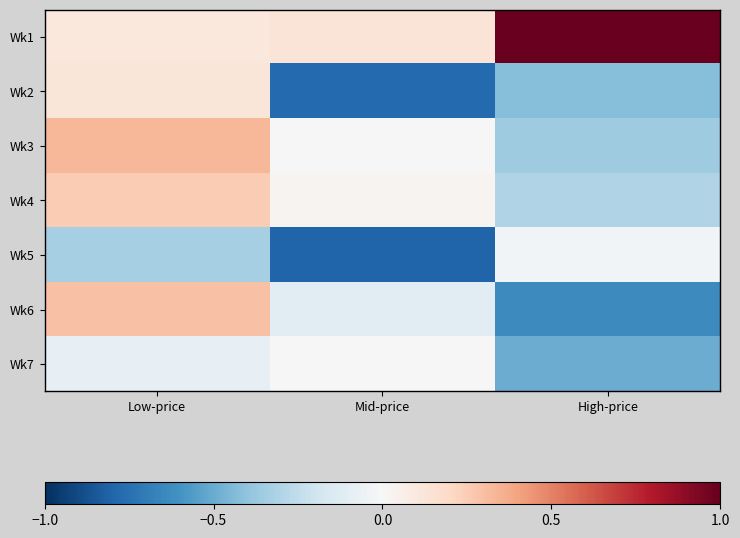

At which category is the sum across all series the highest?

Low-price